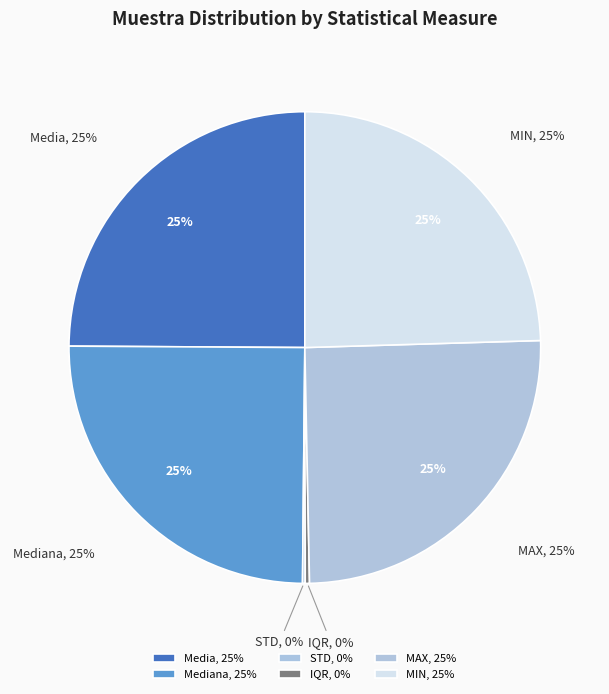

Count the number of slices in the pie.

6